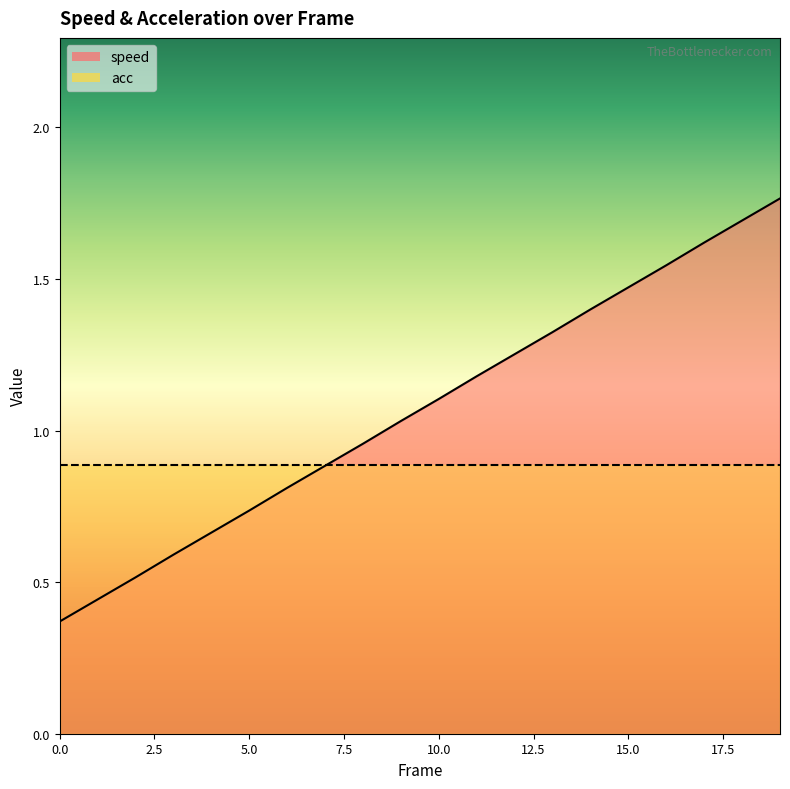

What is the average value?

1.1